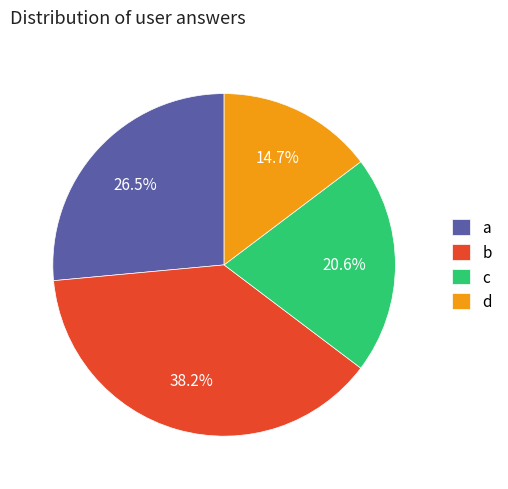

Combined, what portion of the pie is b and d?

52.9%